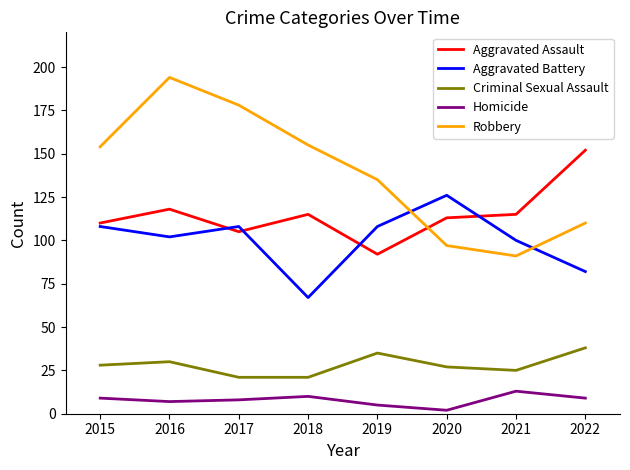

True or false: Aggravated Assault and Homicide intersect in this chart.

False